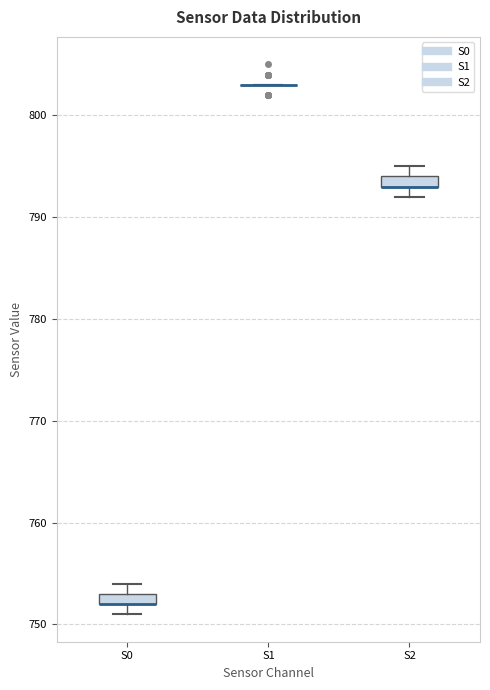

Where is the upper edge of the box for S2 on the y-axis? The values are not printed on the chart, so give them approximately, as read against the axis.

794